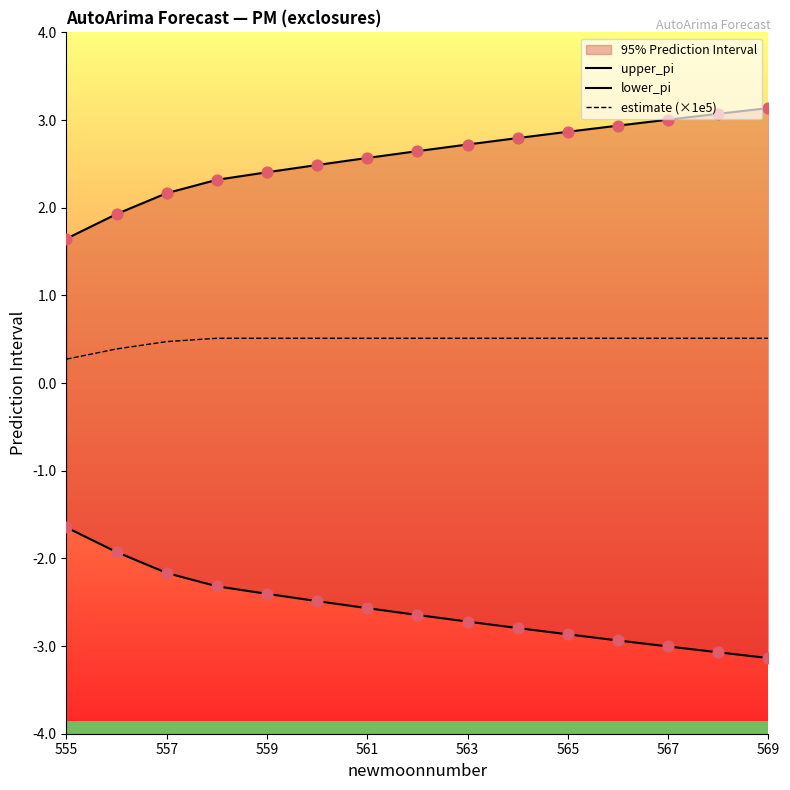

What is the maximum value for estimate (×1e5)?

0.5